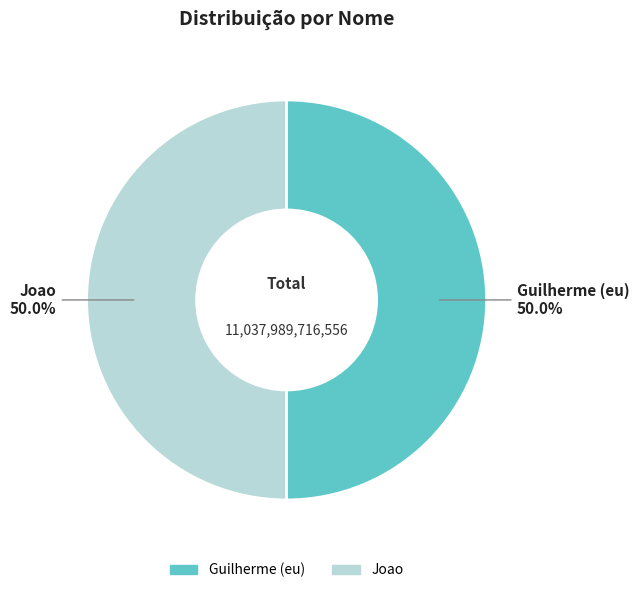

Is the sum of Joao and Guilherme (eu) greater than half?

Yes